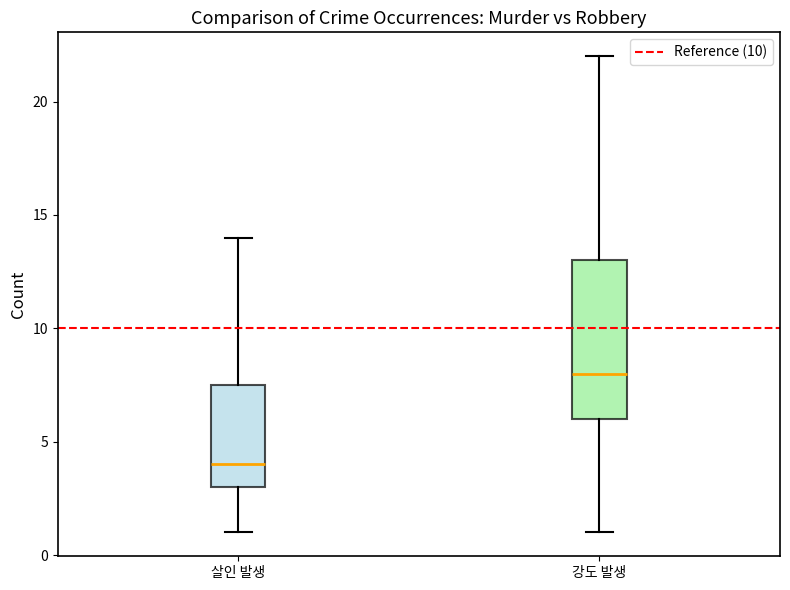

Which box's median line is the highest?

강도 발생